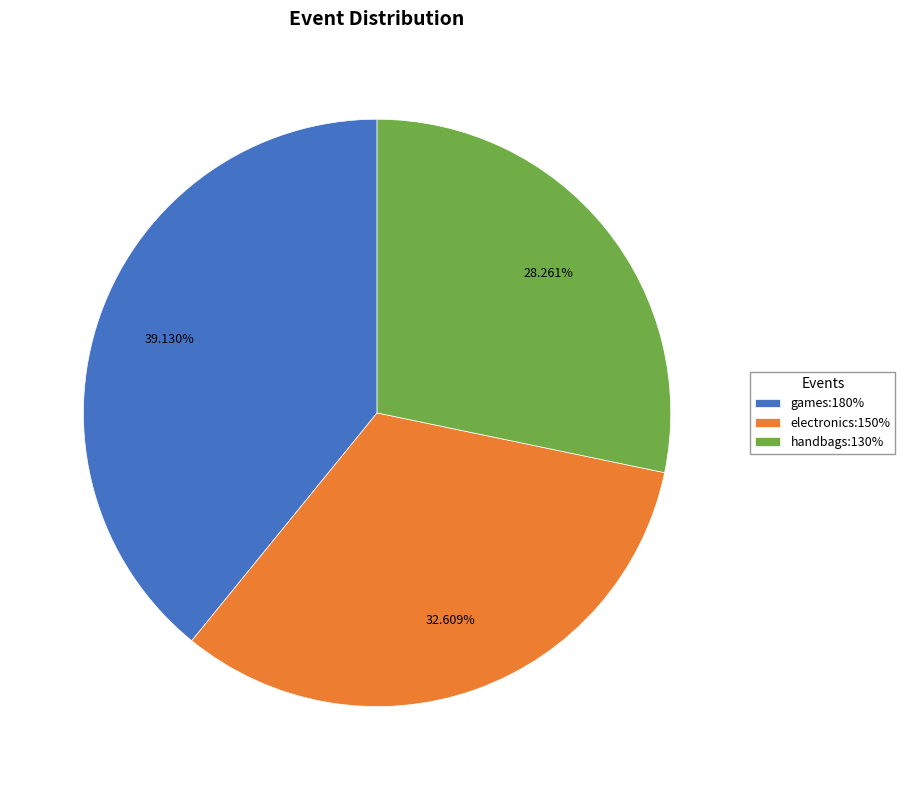

What is the total percentage of electronics:150% and games:180%?

71.7%